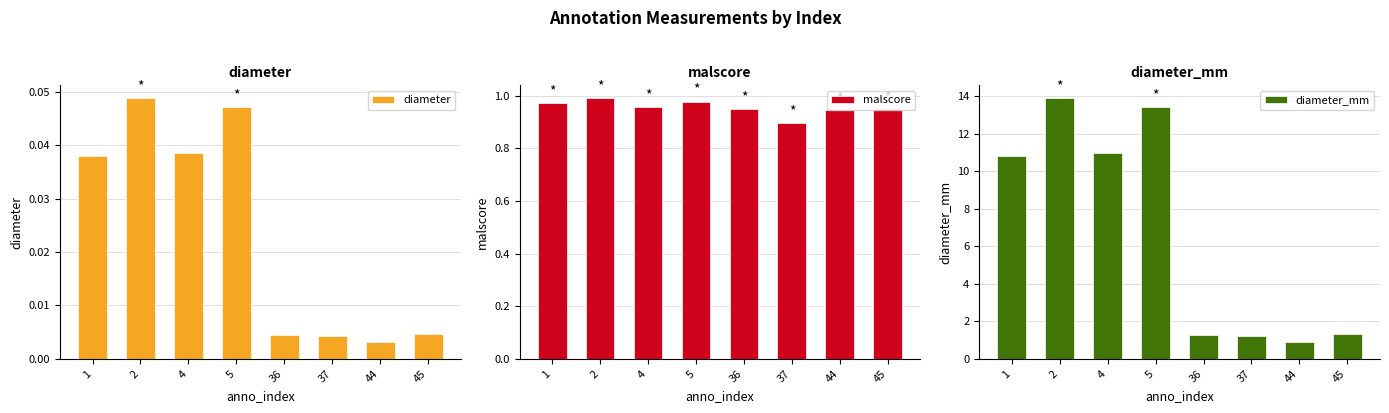

Reading right to left, transcribe all the data shown in this chart.

diameter: 45=0.0	44=0.0	37=0.0	36=0.0	5=0.0	4=0.0	2=0.0	1=0.0
malscore: 45=0.9	44=0.9	37=0.9	36=0.9	5=1.0	4=1.0	2=1.0	1=1.0
diameter_mm: 45=1.3	44=0.9	37=1.2	36=1.3	5=13.4	4=11.0	2=13.9	1=10.8